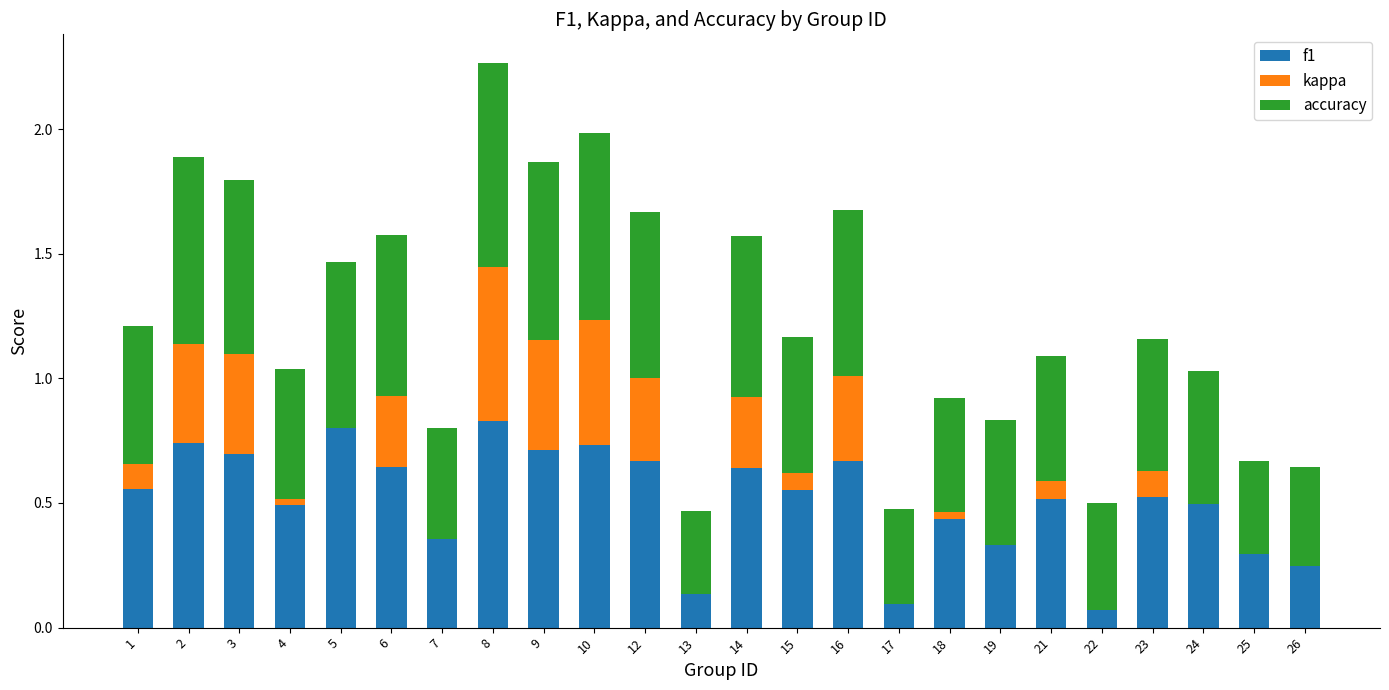

At 6, list the series in order from smallest to largest.

kappa, accuracy, f1